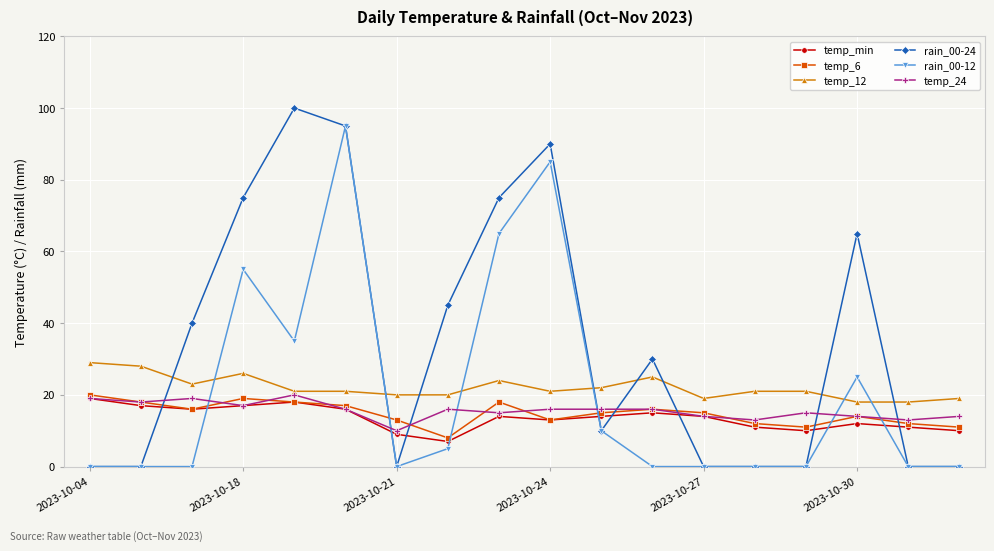

Is this an area chart (filled region under the line)?

No